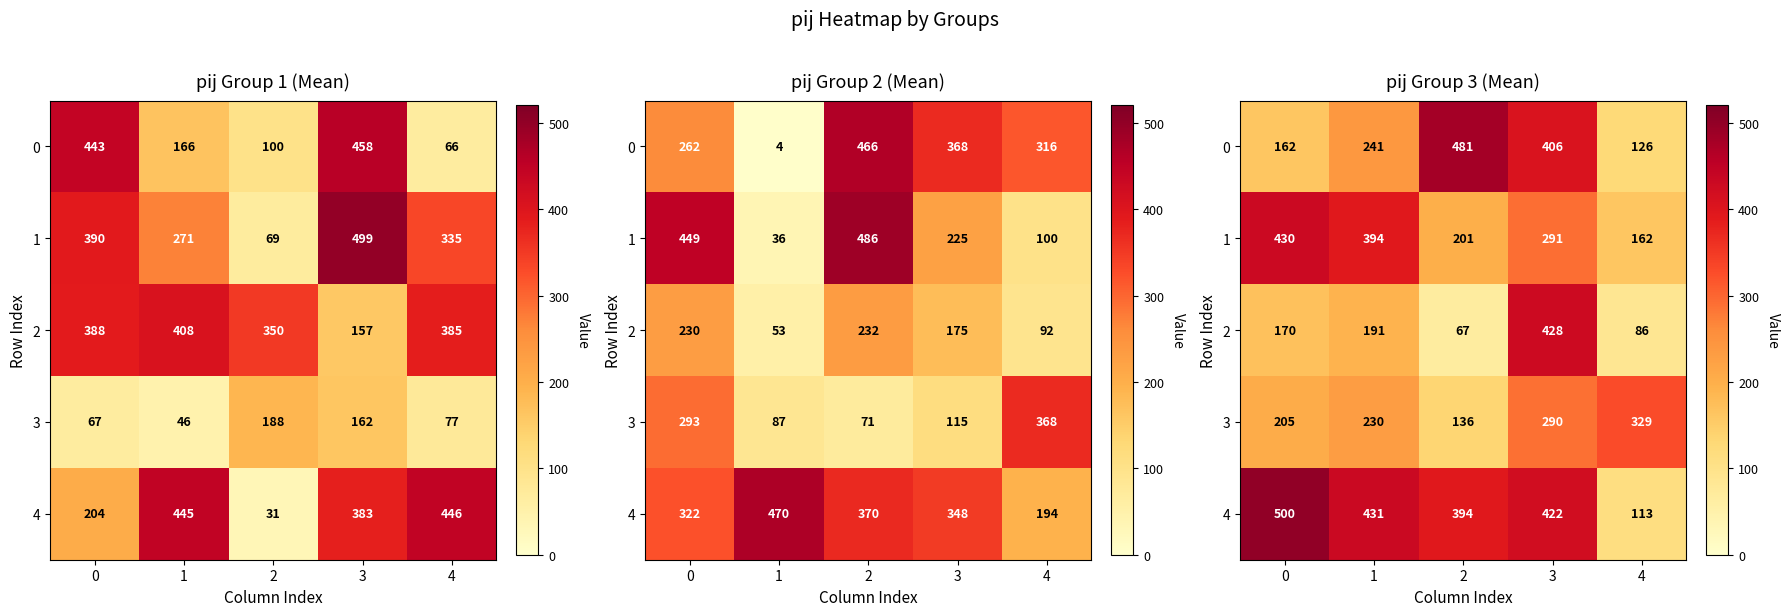

At 3, list the series in order from smallest to largest.

3, 1, 0, 4, 2